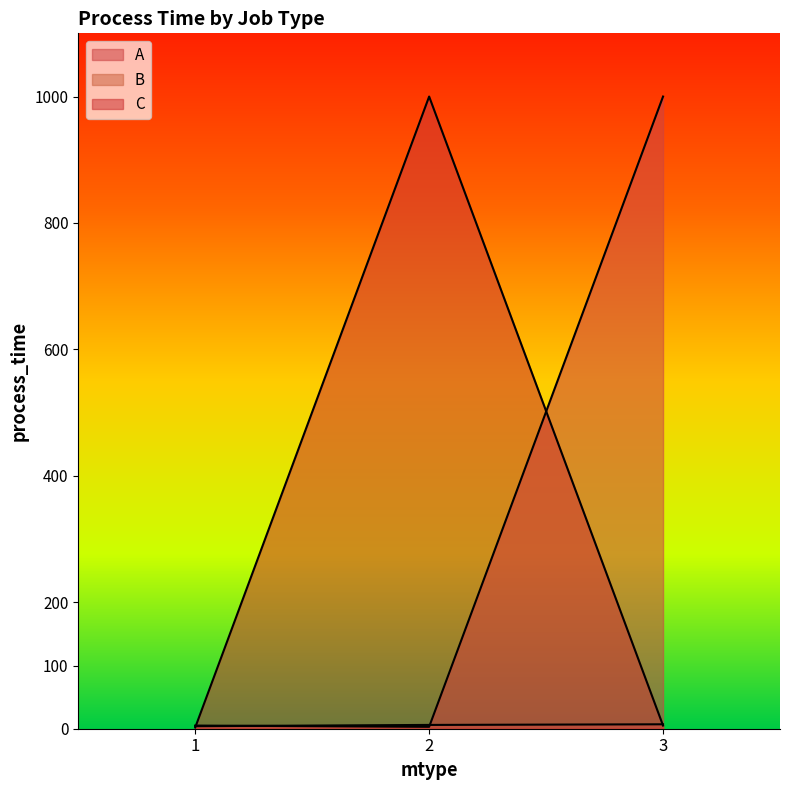

How many data points does each series have?

3